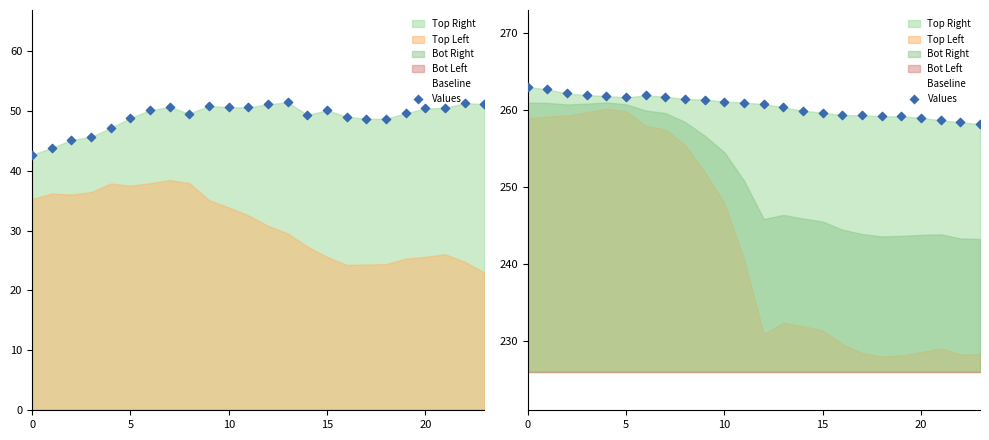

Between 6 and 15, which is larger?

15